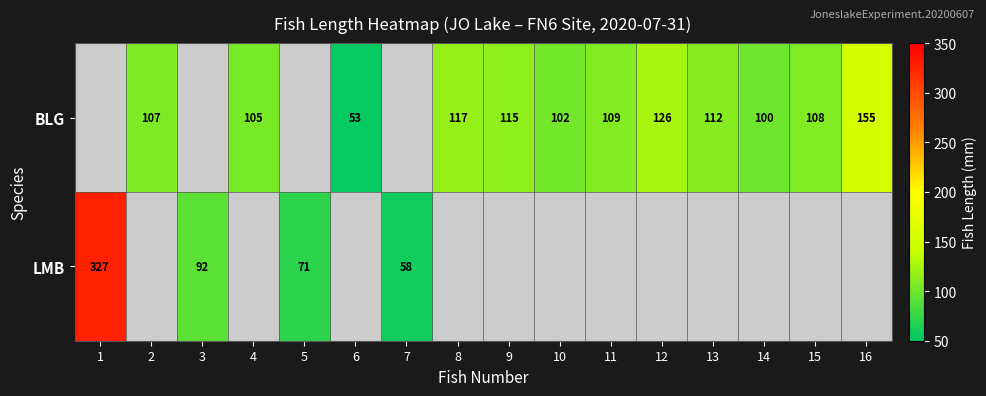

Is it true that BLG equals 145 at 14?

False